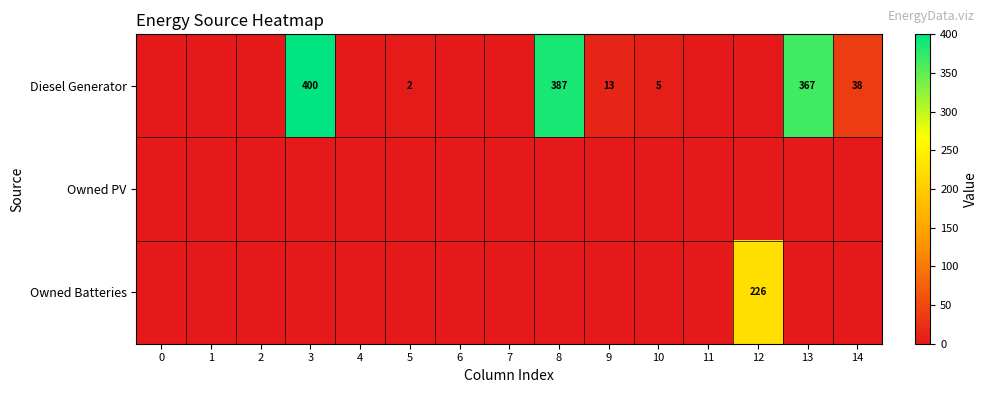

The Diesel Generator series shows 571 at 3. True or false?

False